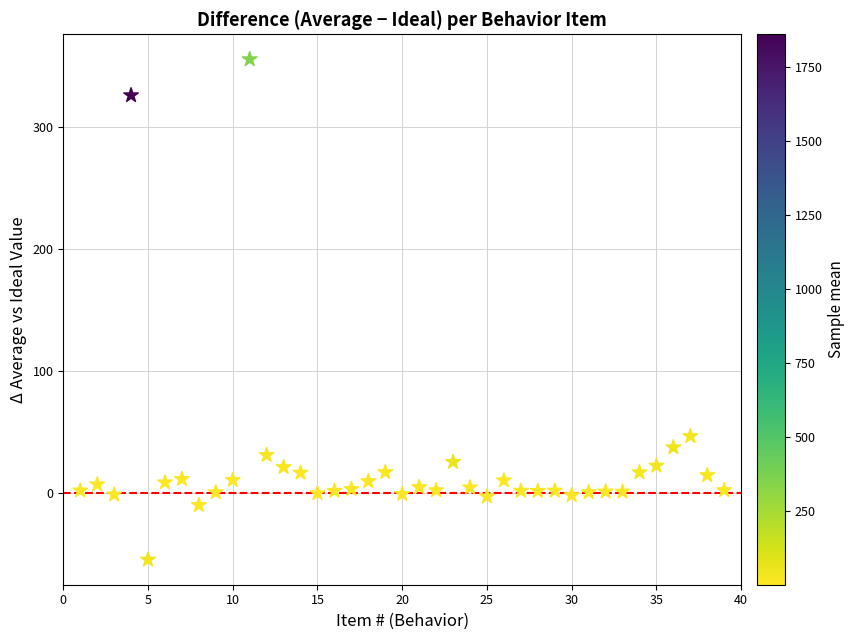

What Y value in the scatter plot is closest to 150?

46.3